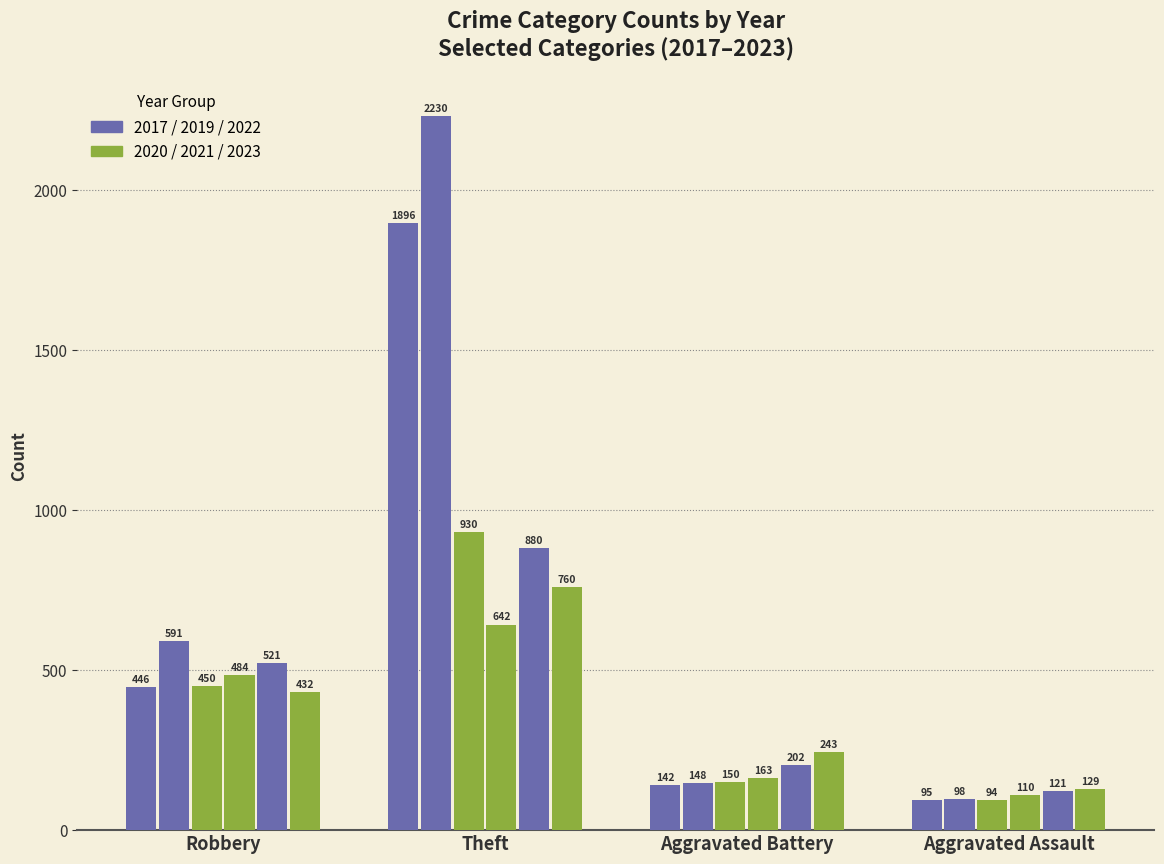

Are the bars grouped side by side (vs. stacked)?

Yes